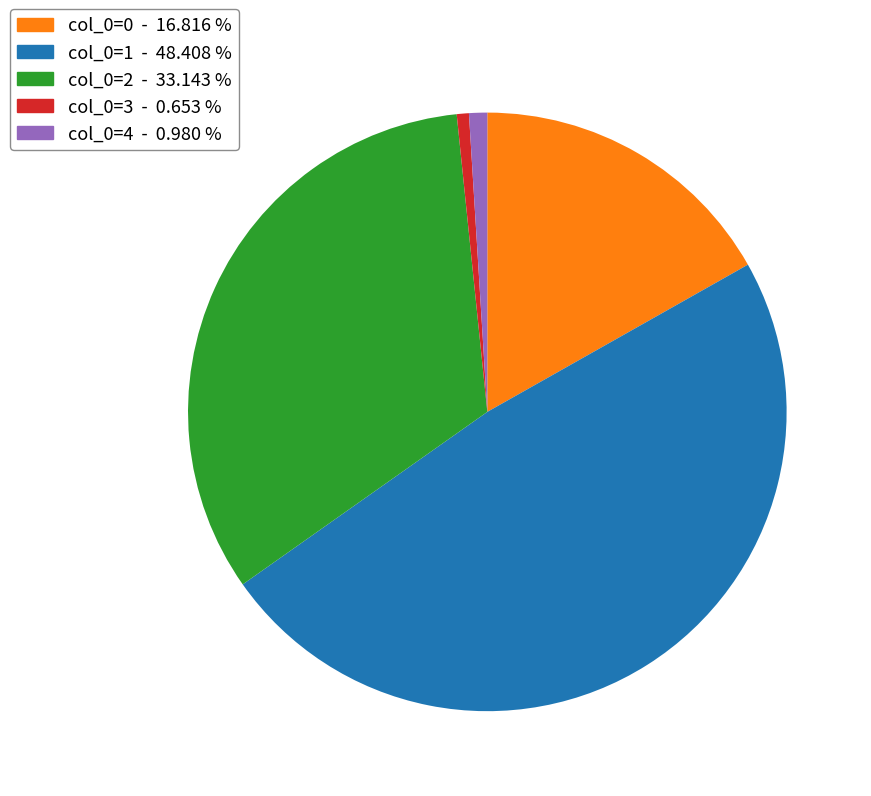

What is the ratio of the value at col_0=2 - 33.143 % to the value at col_0=1 - 48.408 %?

0.7